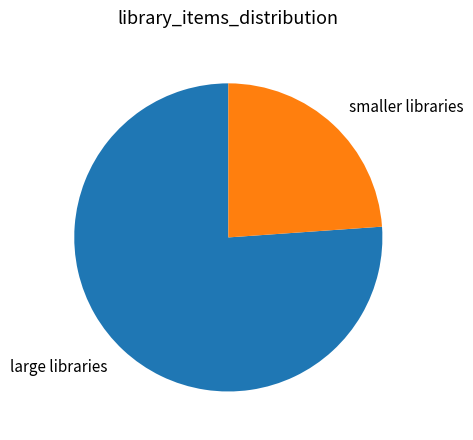

Rank the categories by value from highest to lowest.

large libraries, smaller libraries